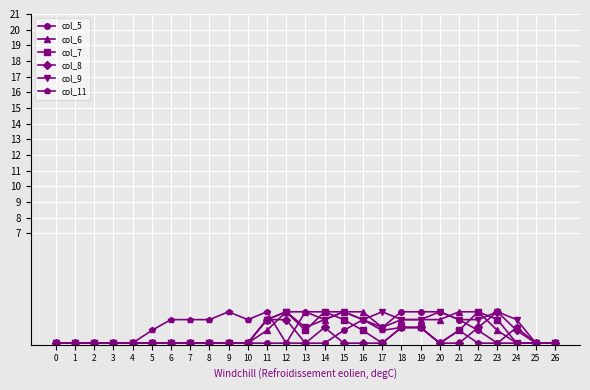

True or false: col_7 has more than 1 interior local peaks.

True